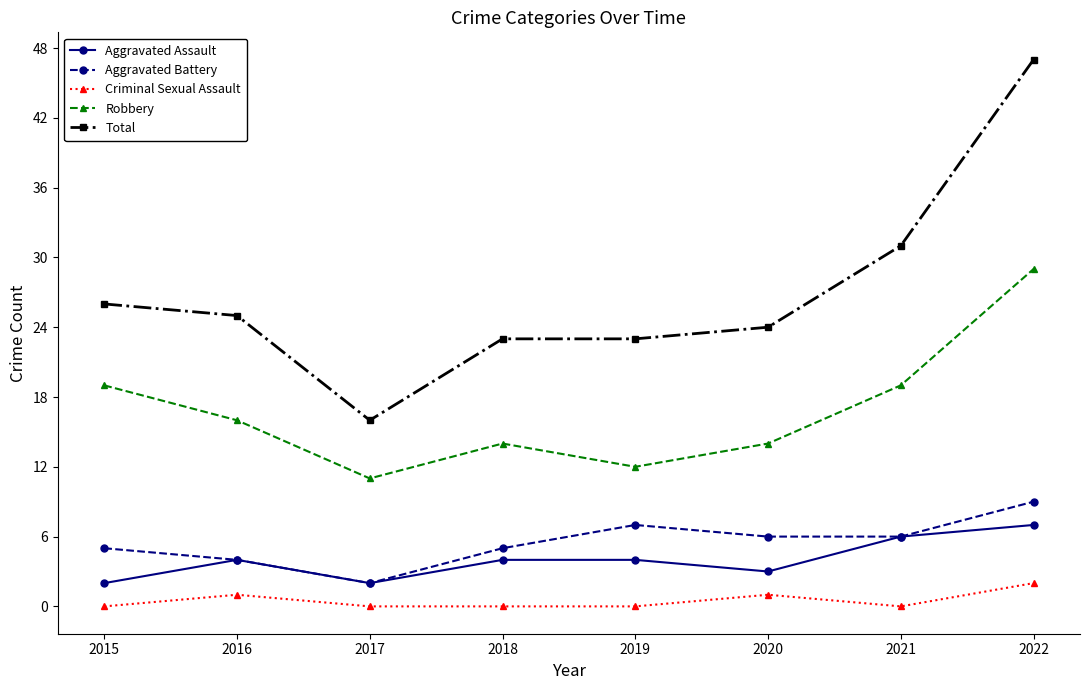

How many distinct data groups are displayed?

5